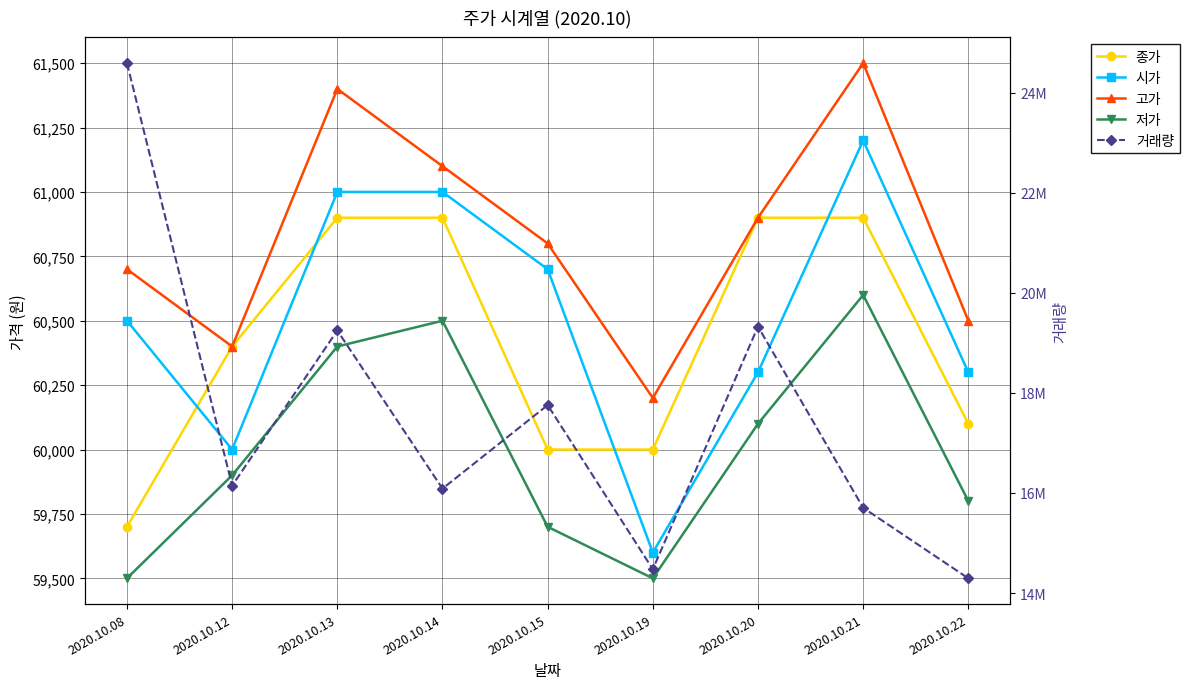

Is the value of 종가 at 2020.10.13 greater than the value of 고가 at 2020.10.19?

Yes